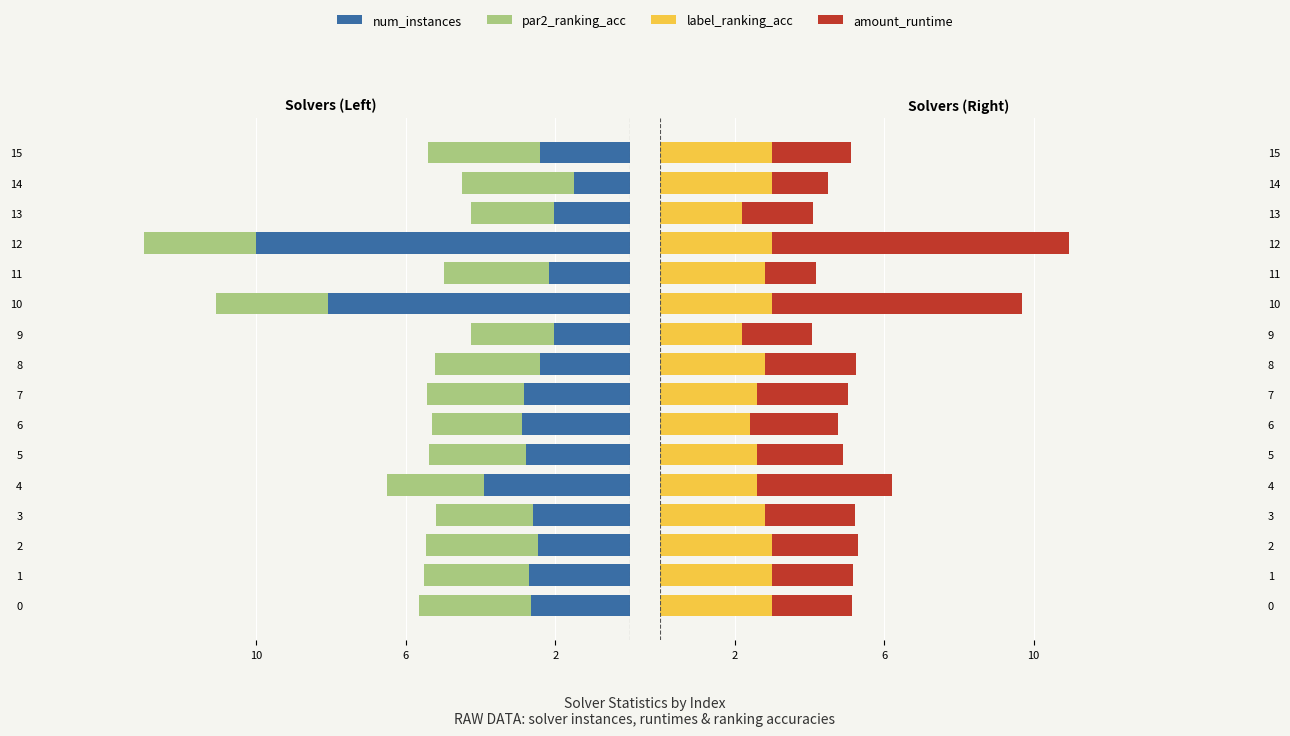

How many values in the amount_runtime series exceed 2?

12